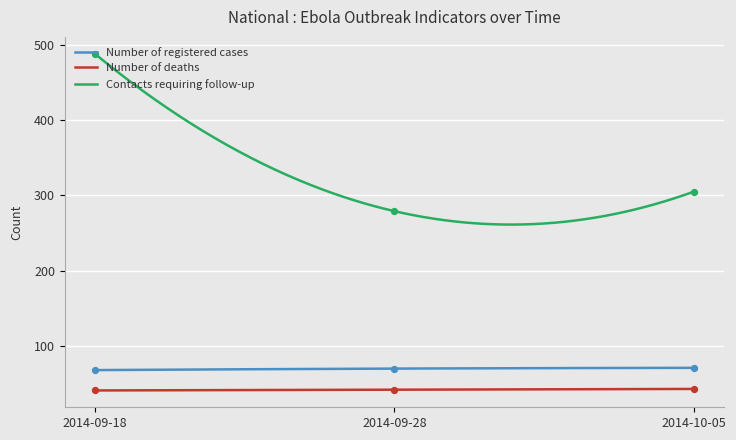

Which series has the largest total across all categories?

Contacts requiring follow-up